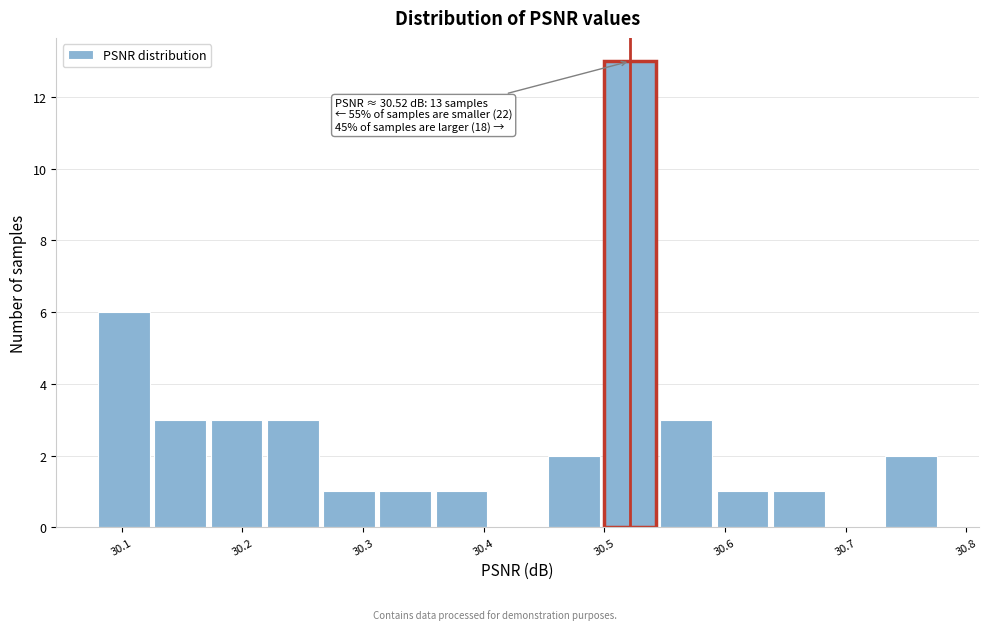

Over which range of the x-axis is the bar tallest?

30.50 to 30.54